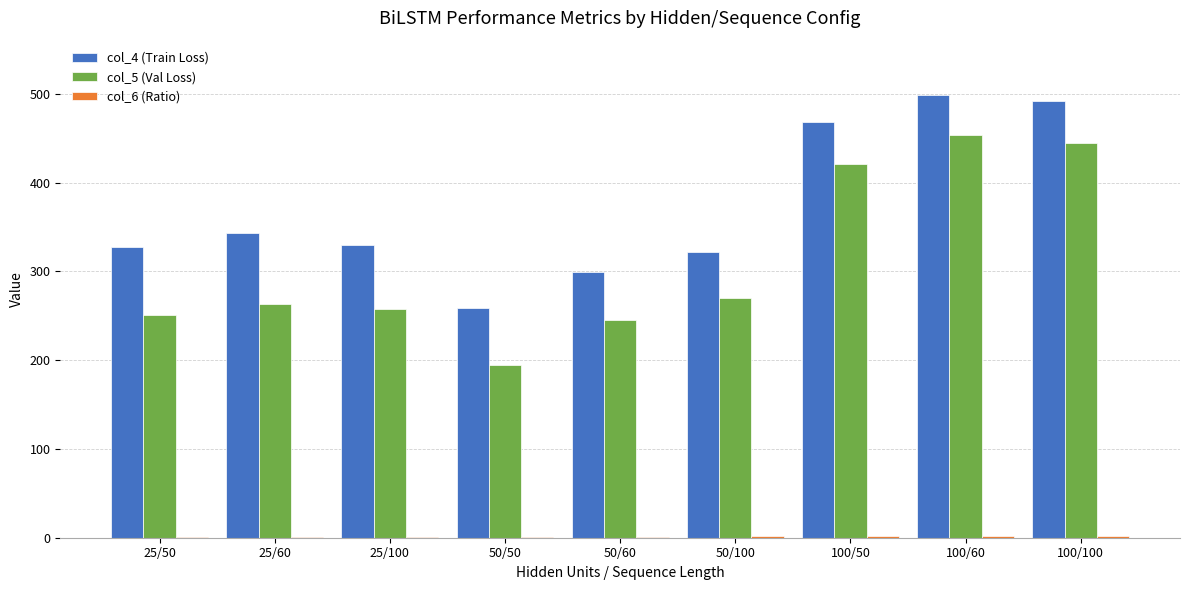

At which category does the chart reach its peak across all series?

100/60